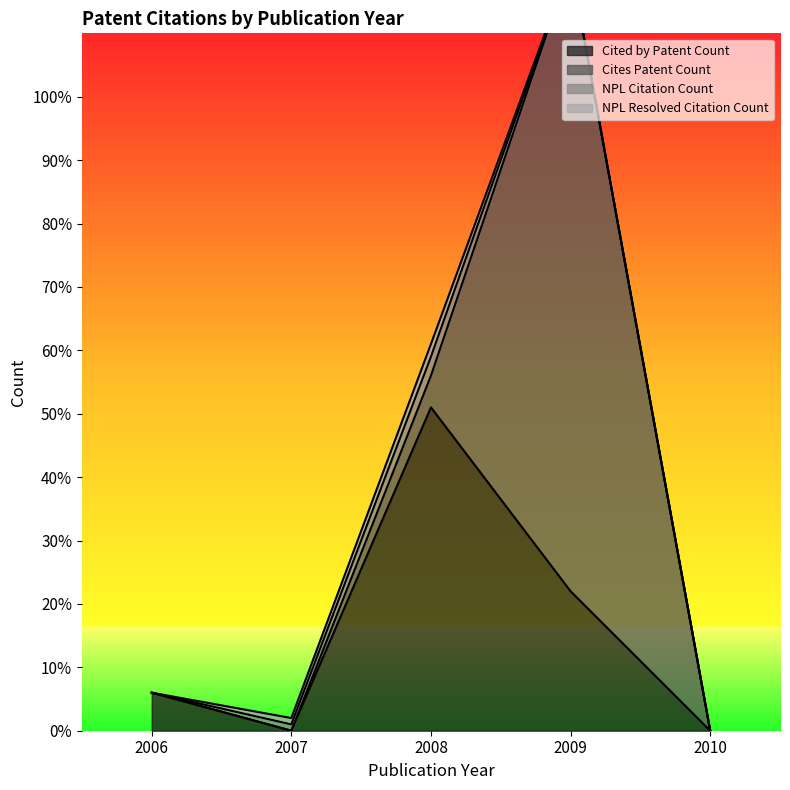

Rank the series at 2006 from lowest to highest value.

Cites Patent Count, NPL Citation Count, NPL Resolved Citation Count, Cited by Patent Count